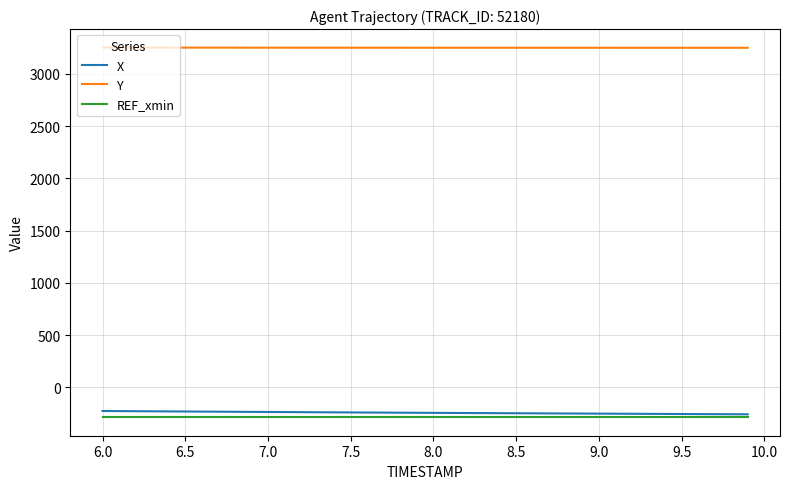

What is the highest value of the REF_xmin series?

-286.1